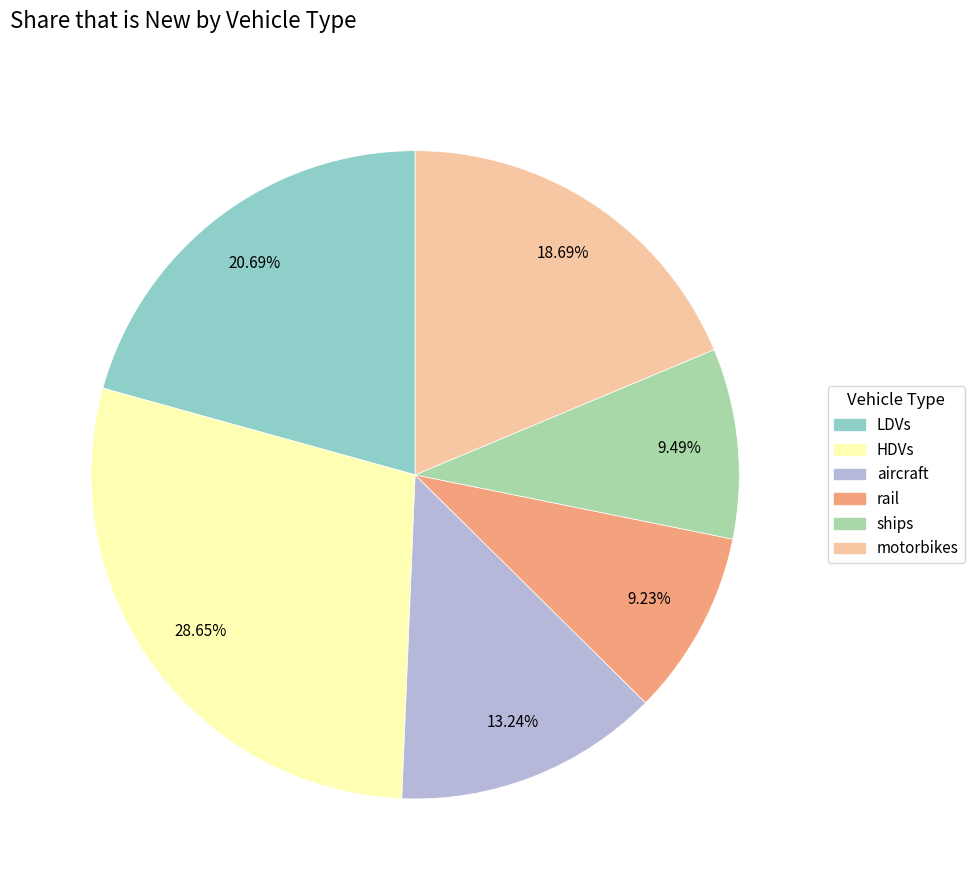

To the nearest percent, what portion does HDVs represent?

29%